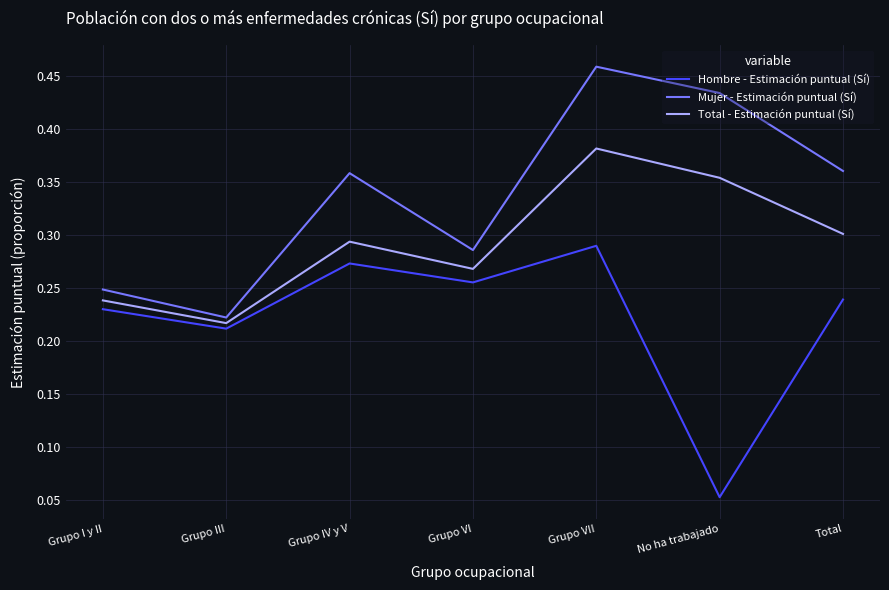

At which label is Mujer - Estimación puntual (Sí) closest to 0?

Grupo III